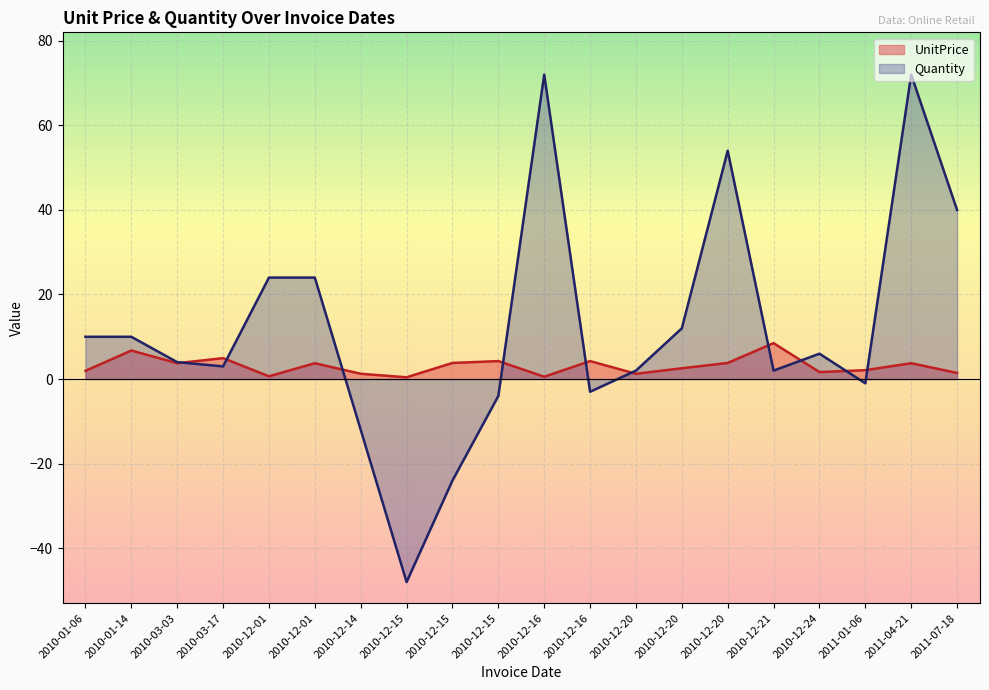

How many interior local valleys does the Quantity series have?

5